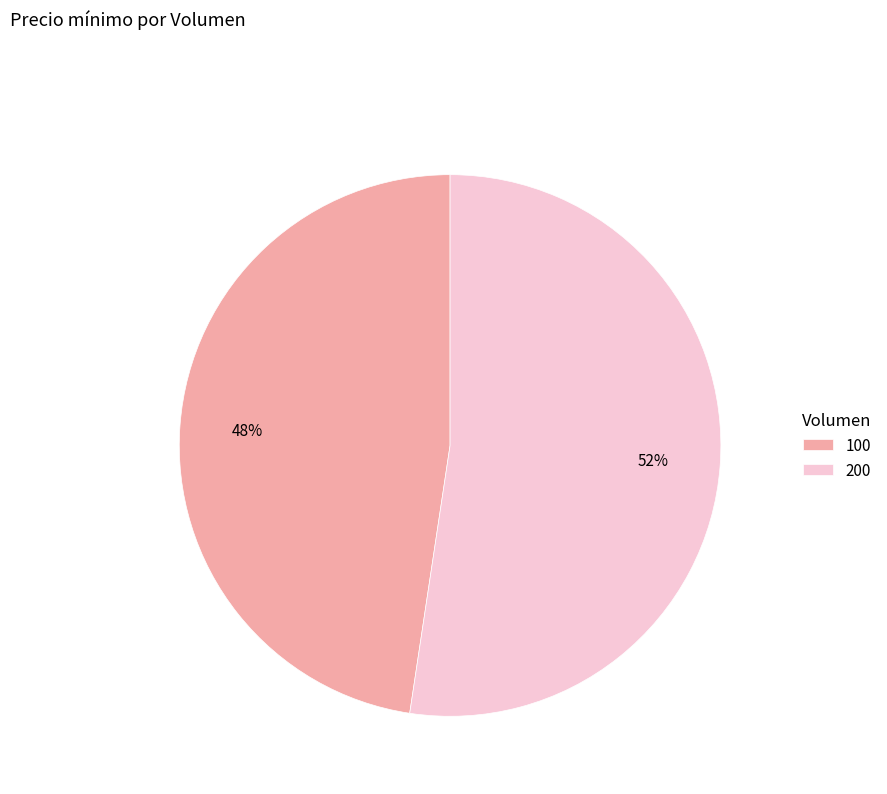

To the nearest percent, what percentage of the pie is 100?

48%